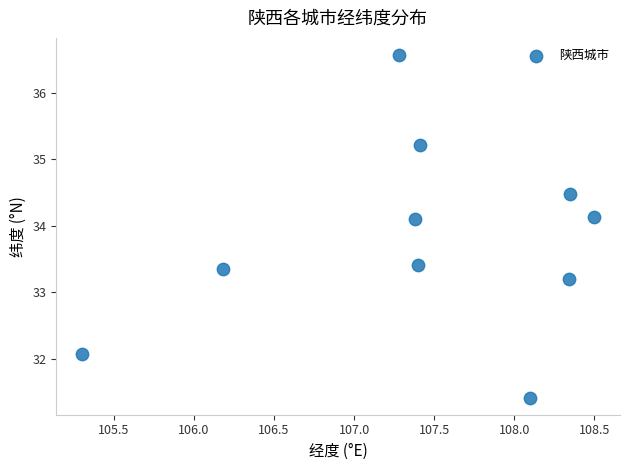

What is the range of X values (max minus min)?

3.2